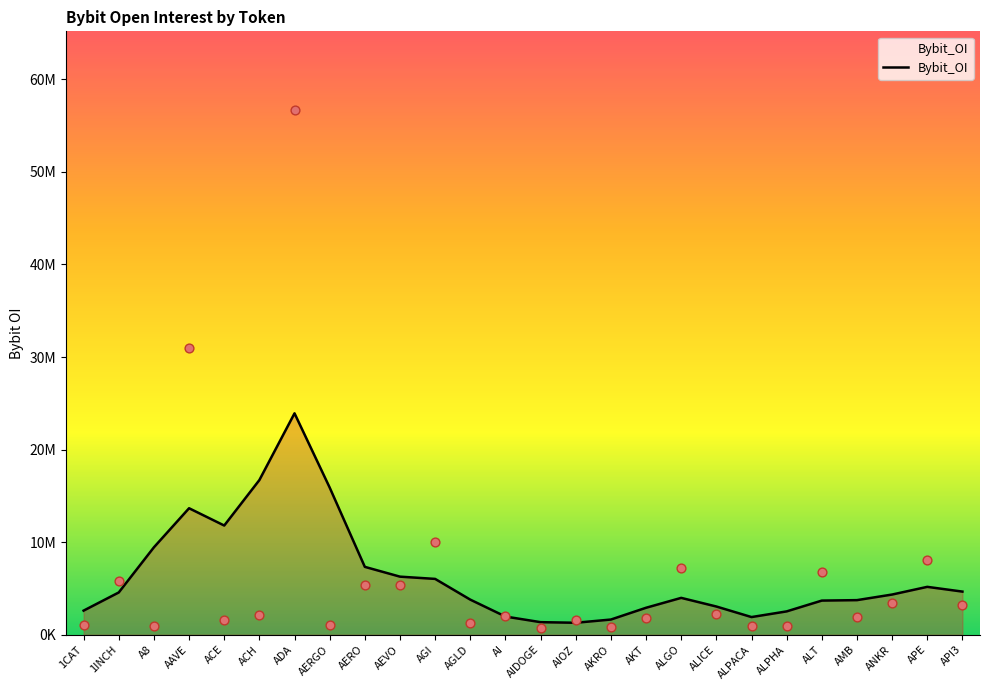

What is the ratio of the value at AERGO to the value at AEVO?

2.5